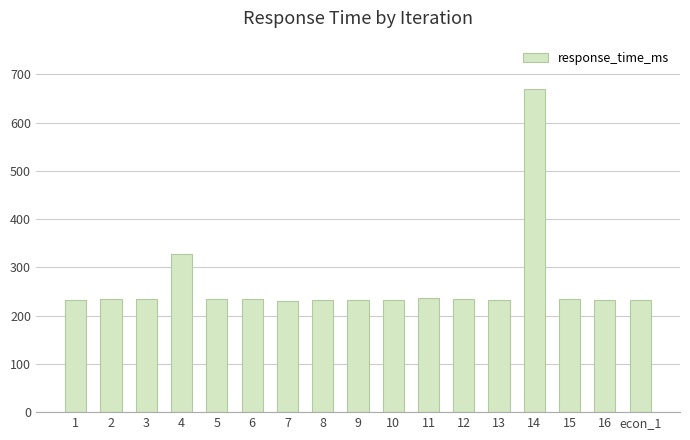

What is the greatest value displayed?

669.4